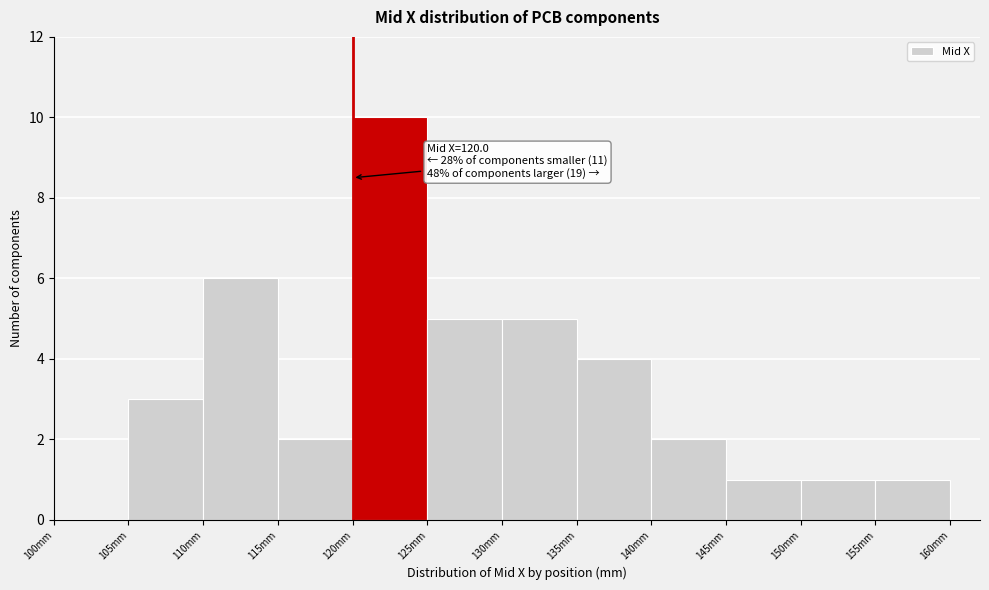

Over which range of the x-axis is the bar tallest?

120 to 125